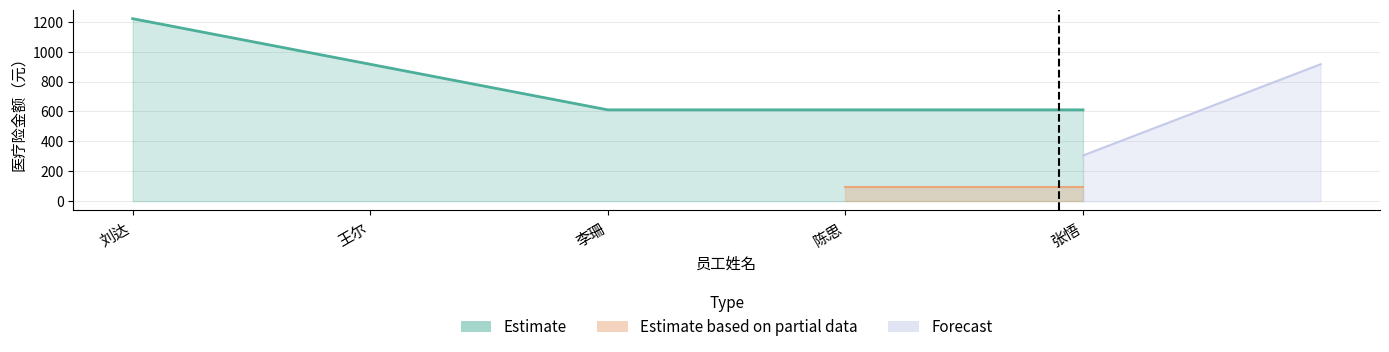

Read the value at 张悟.

610.6